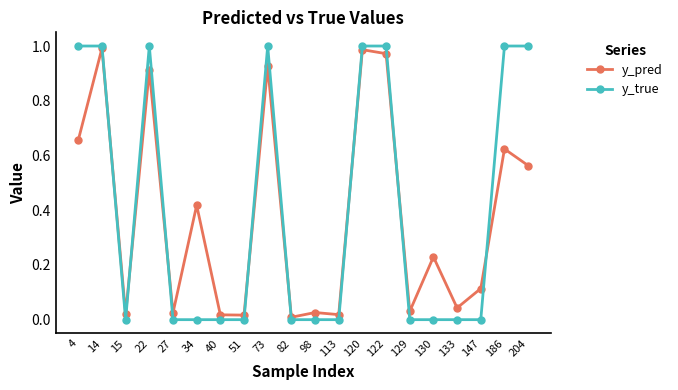

Is the value of y_true at 27 greater than the value of y_pred at 204?

No